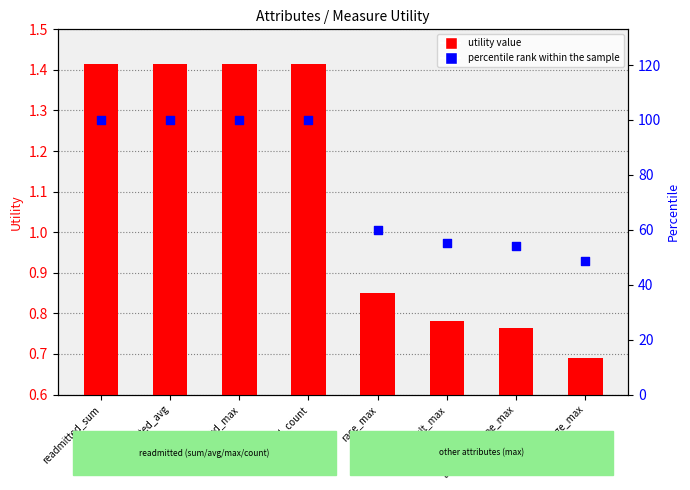

Which series reaches the minimum Y coordinate?

utility value